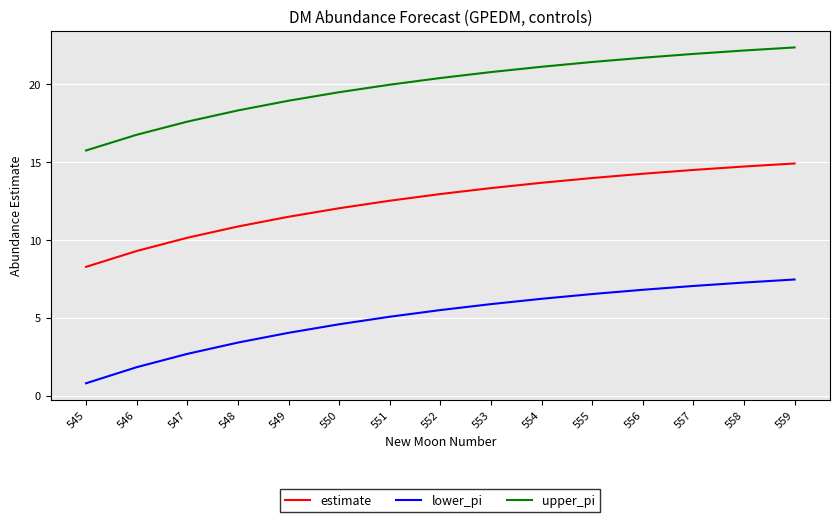

Is the value of lower_pi at 551 greater than the value of estimate at 546?

No